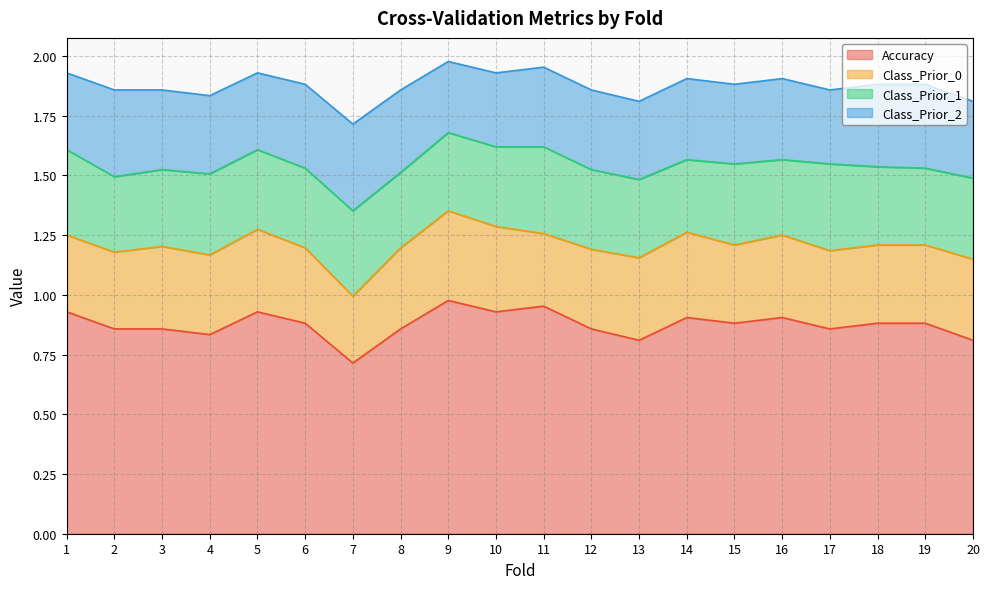

Does the chart have visible grid lines?

Yes